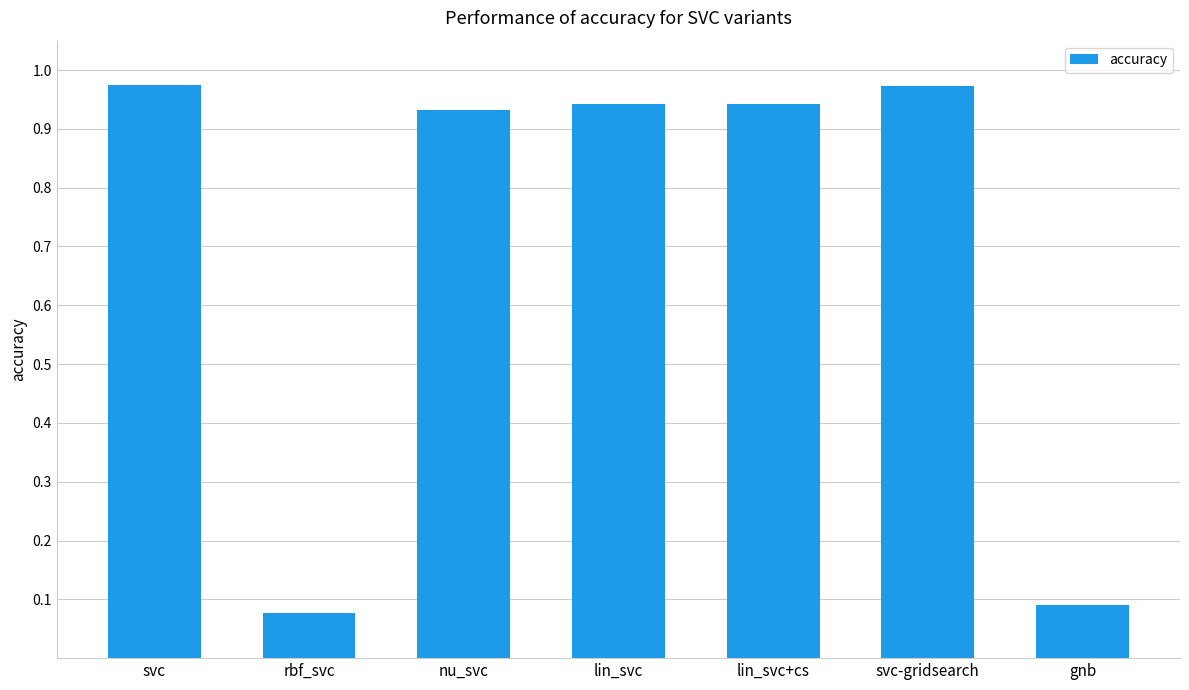

What position from the right is svc?

7